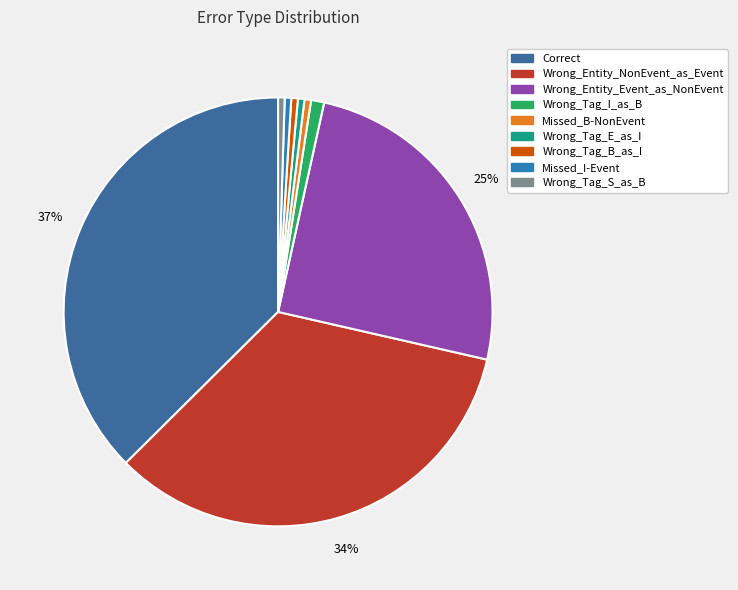

How many slices are in this pie chart?

9